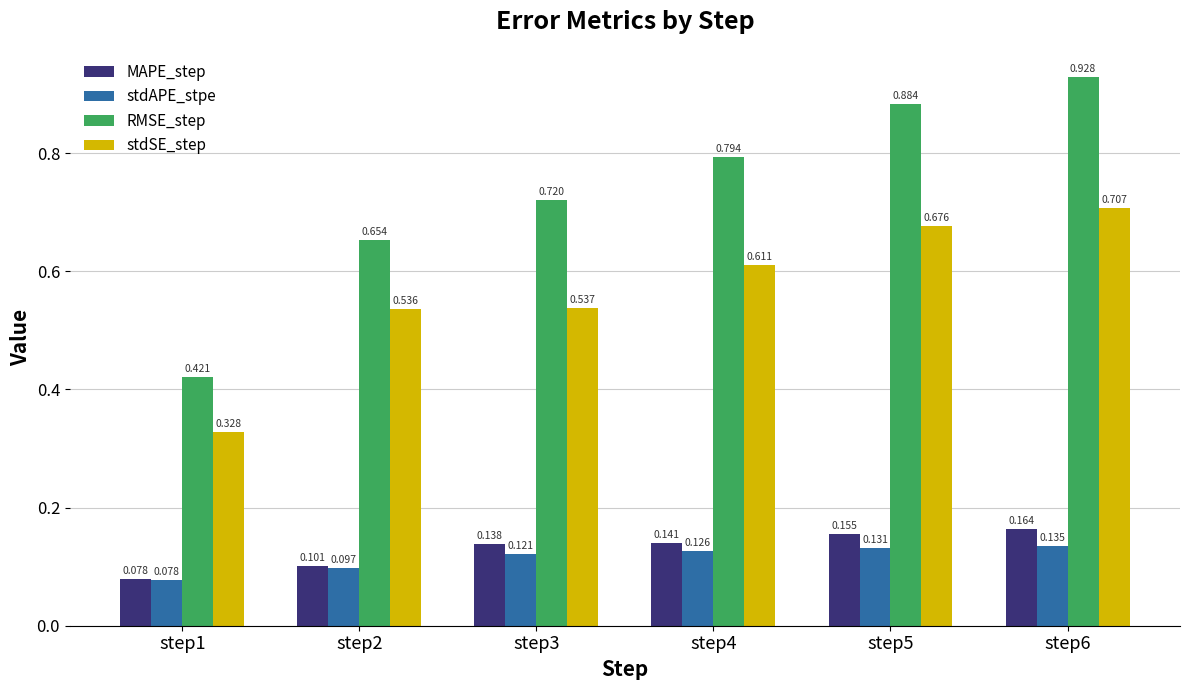

Which series has the widest spread of values?

RMSE_step